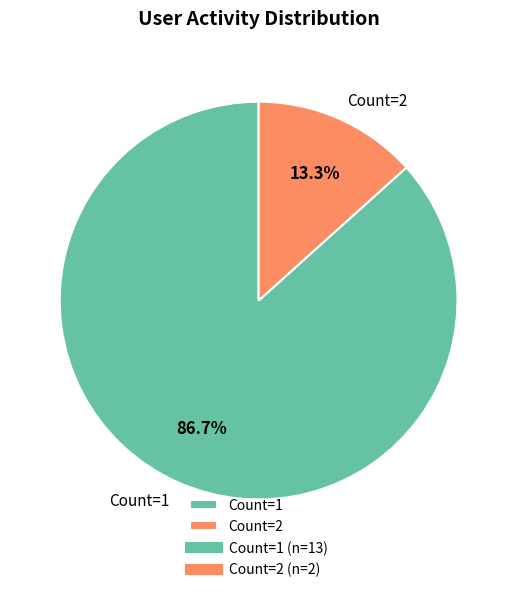

Count the number of slices in the pie.

2